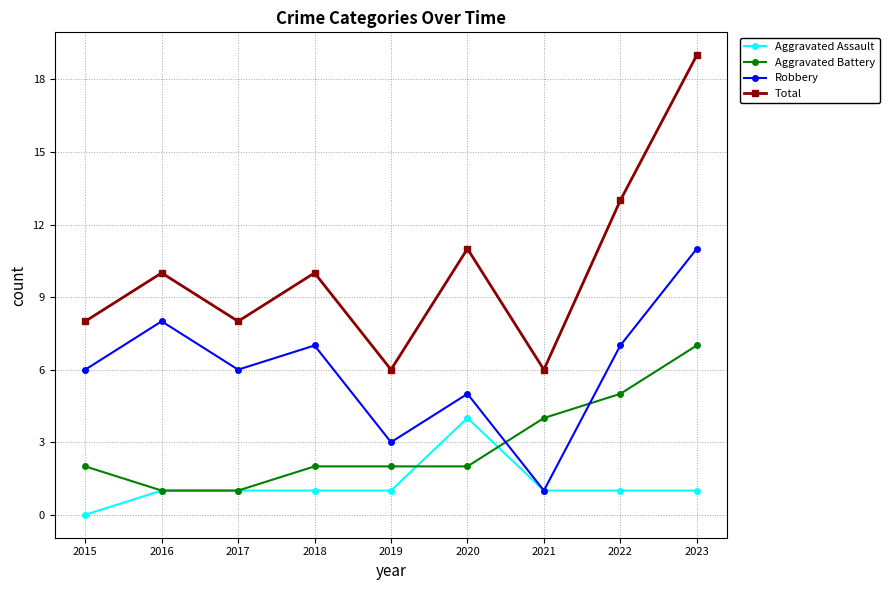

Which series has the largest range (max minus min)?

Total